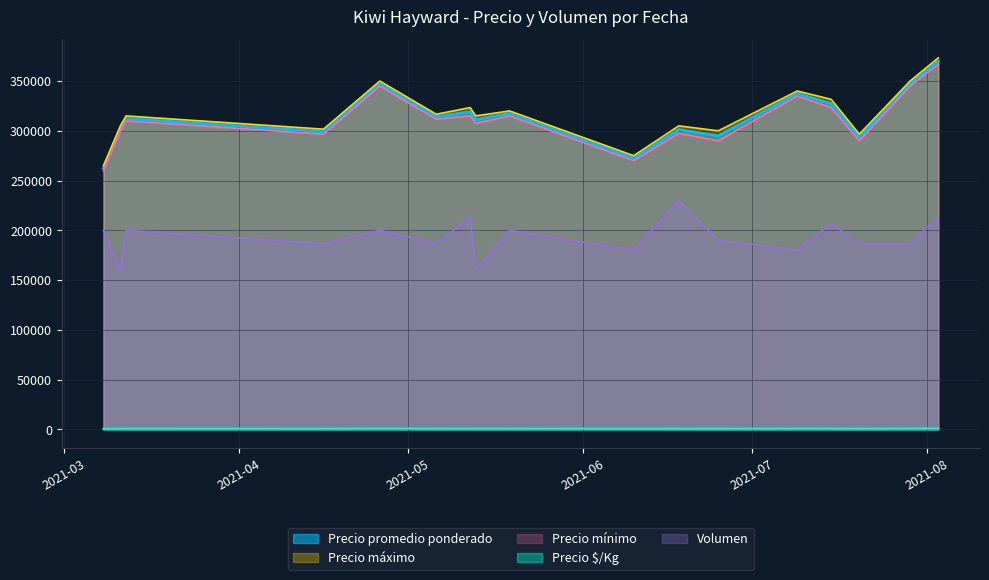

Which series has the largest range (max minus min)?

Precio máximo